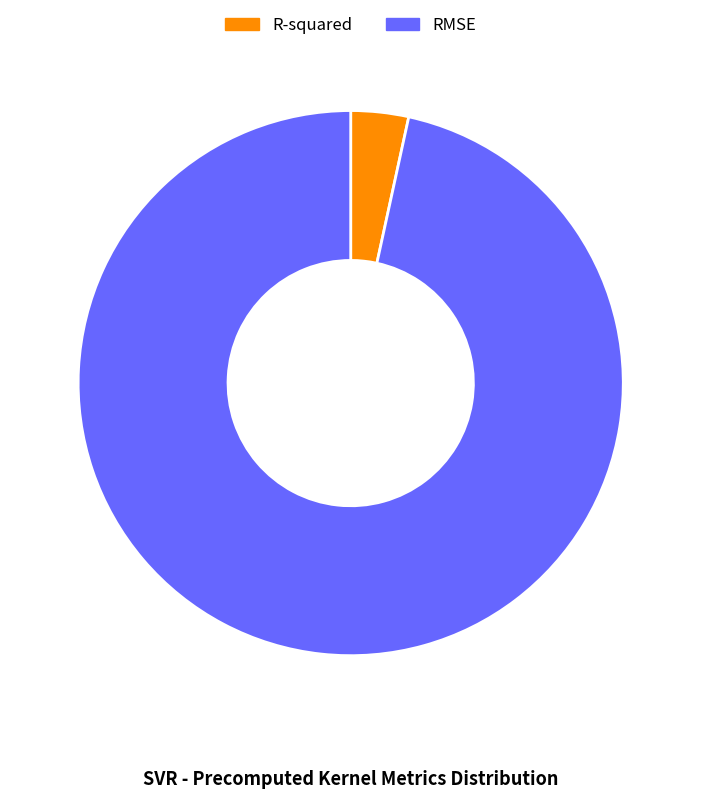

Which has a higher value, R-squared or RMSE?

RMSE